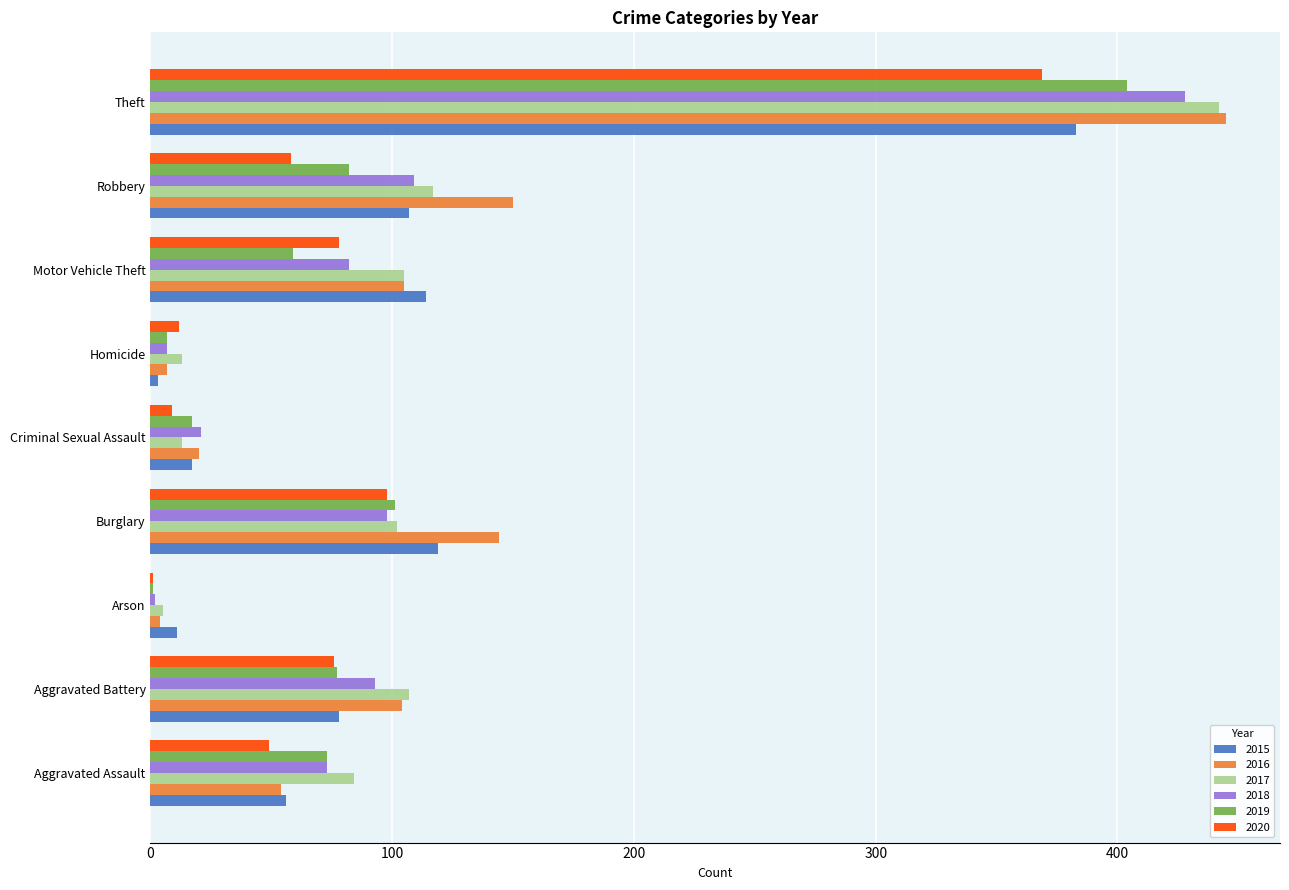

How many distinct data groups are displayed?

6